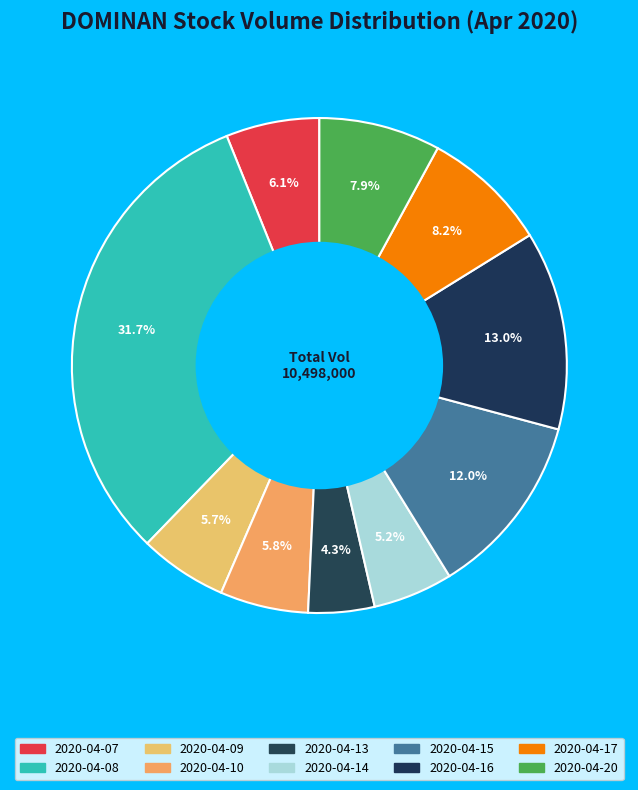

Which category has the smallest portion of the pie?

2020-04-13